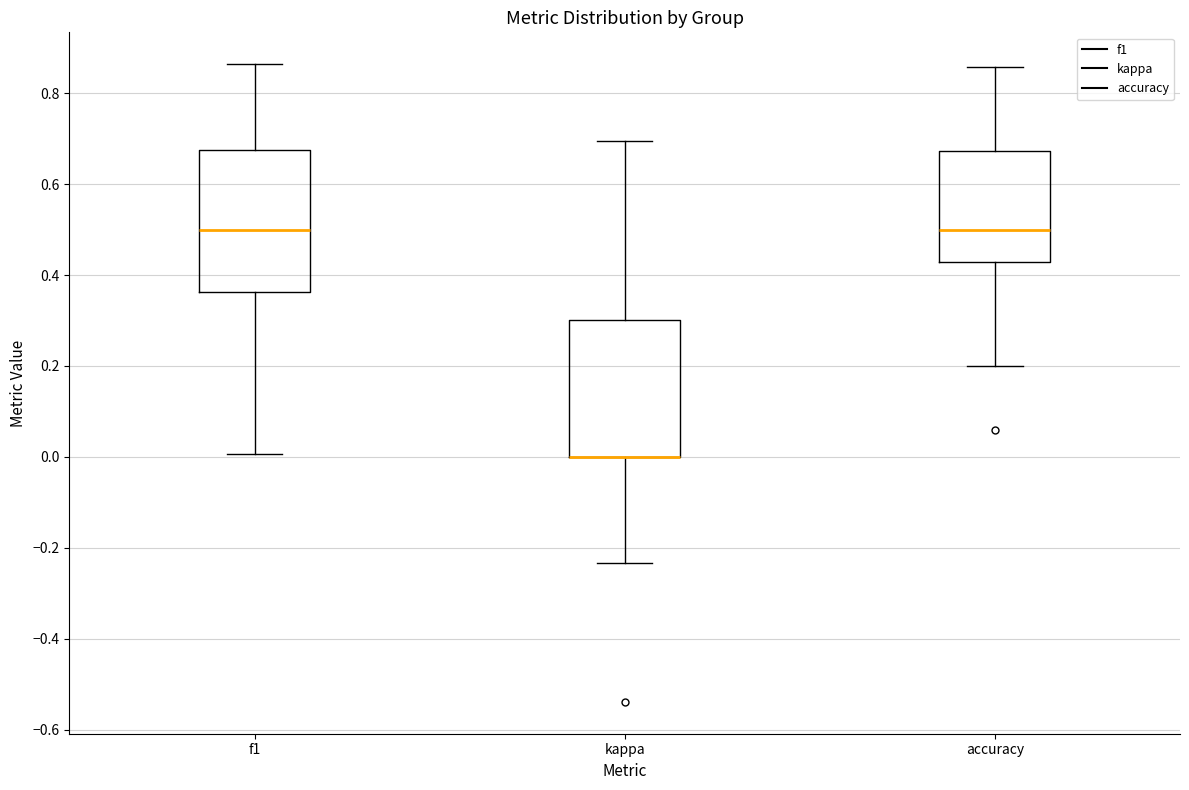

Reading left to right, transcribe this box plot: for each box, give where its median line is, the range the box spans, and where its two whiskers end, as read against the y-axis. The values are not printed on the chart, so give them approximately, as read against the axis.

f1: median 0.50, box 0.36 to 0.68, whiskers 0.00 to 0.86
kappa: median 0.00 (drawn on the box's lower edge), box 0.00 to 0.30, whiskers -0.24 to 0.70
accuracy: median 0.50, box 0.42 to 0.68, whiskers 0.20 to 0.86